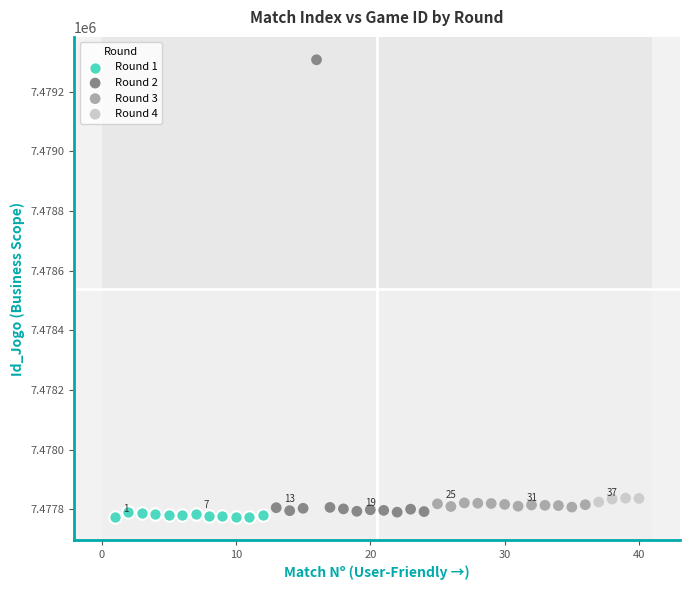

Which series reaches the maximum Y coordinate?

Round 2